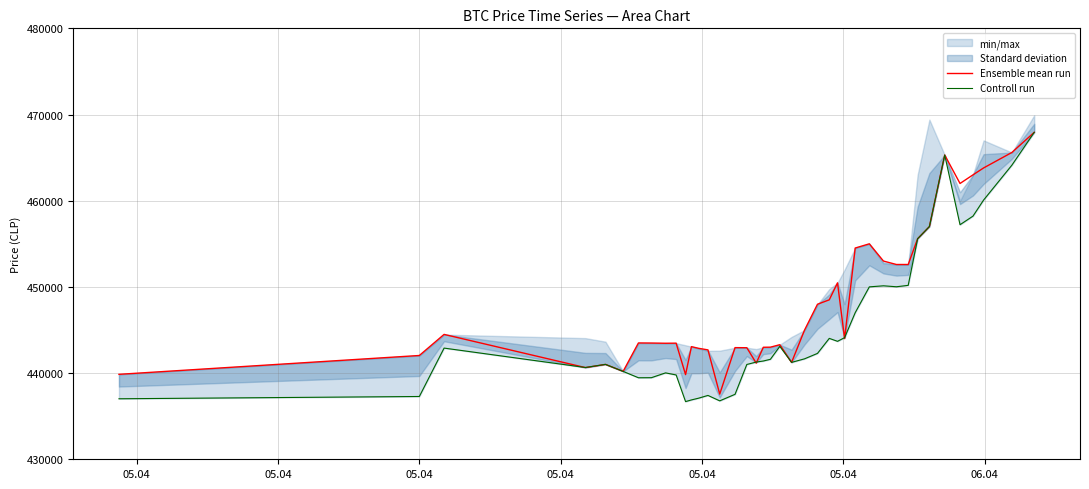

What is the maximum value for Ensemble mean run?

467932